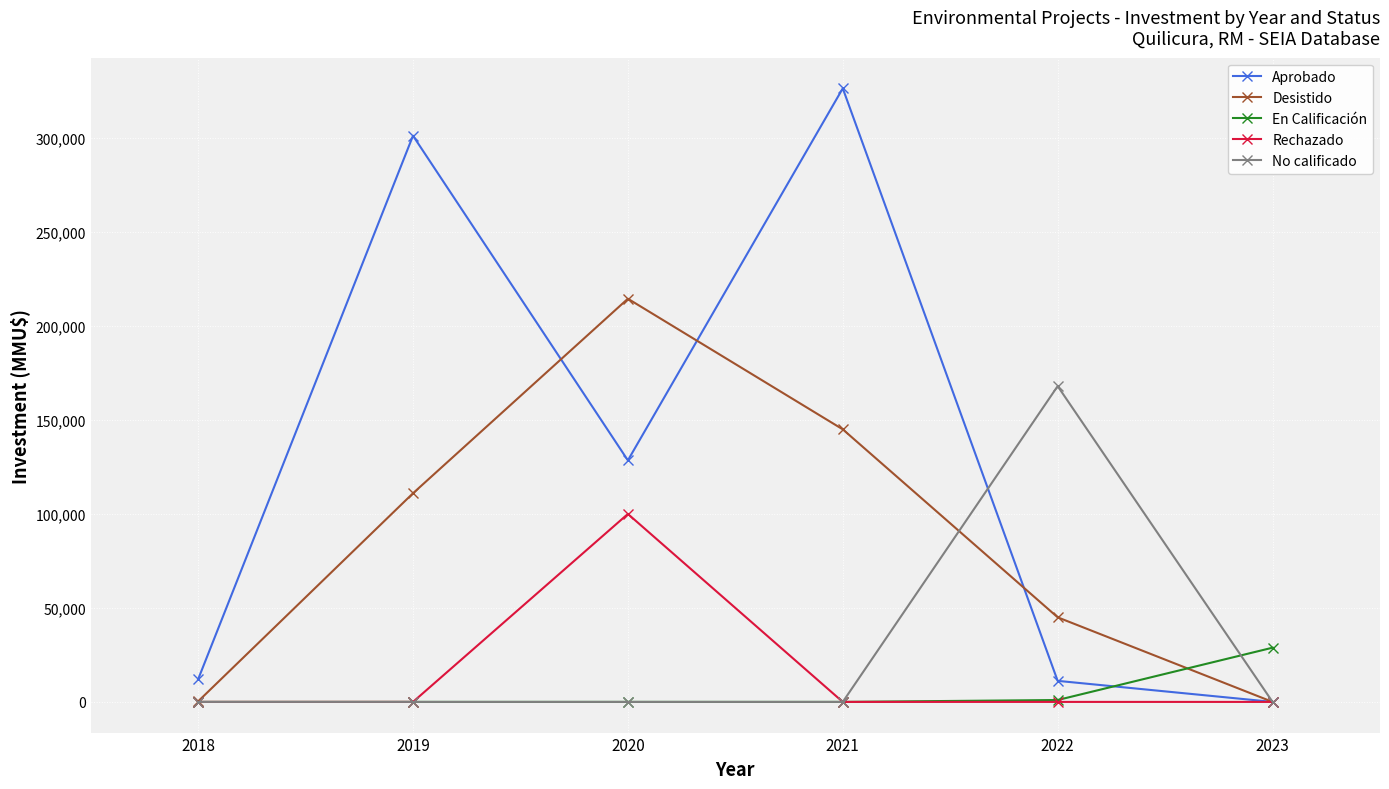

How many values in the Rechazado series exceed 0?

1